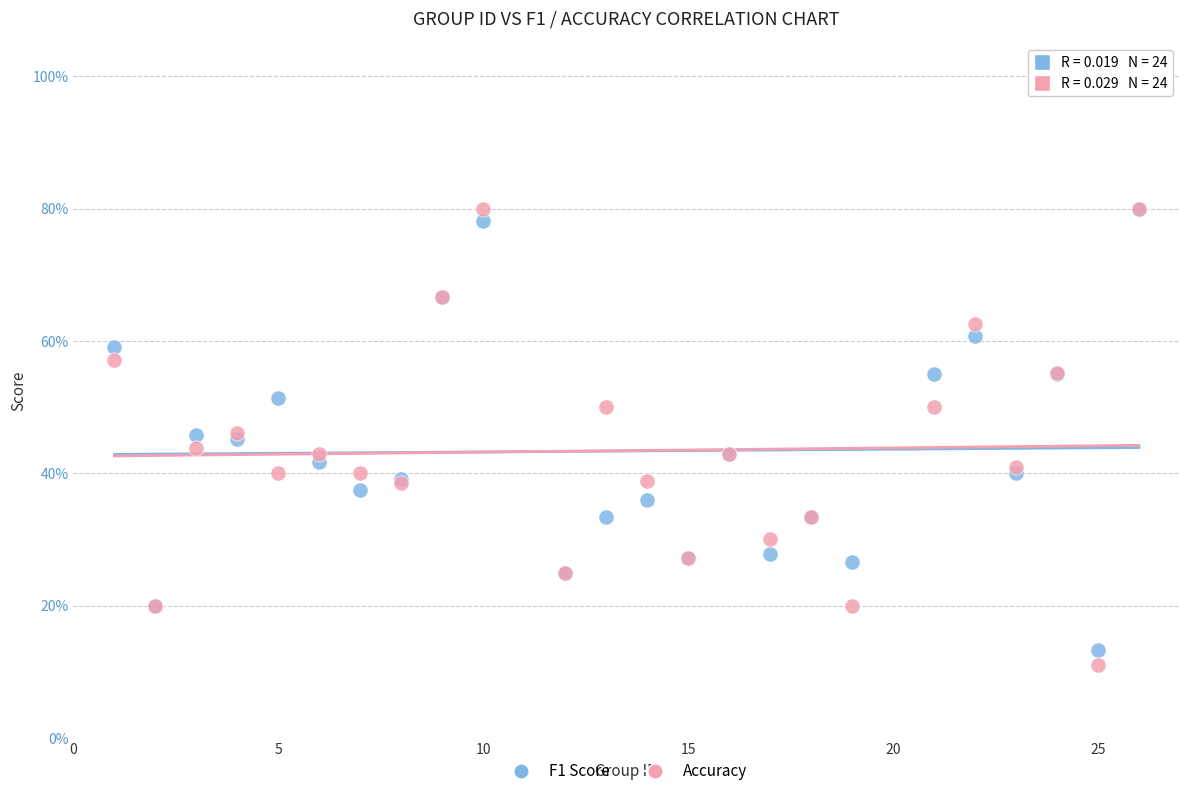

Which series has the widest spread of Y values?

Accuracy